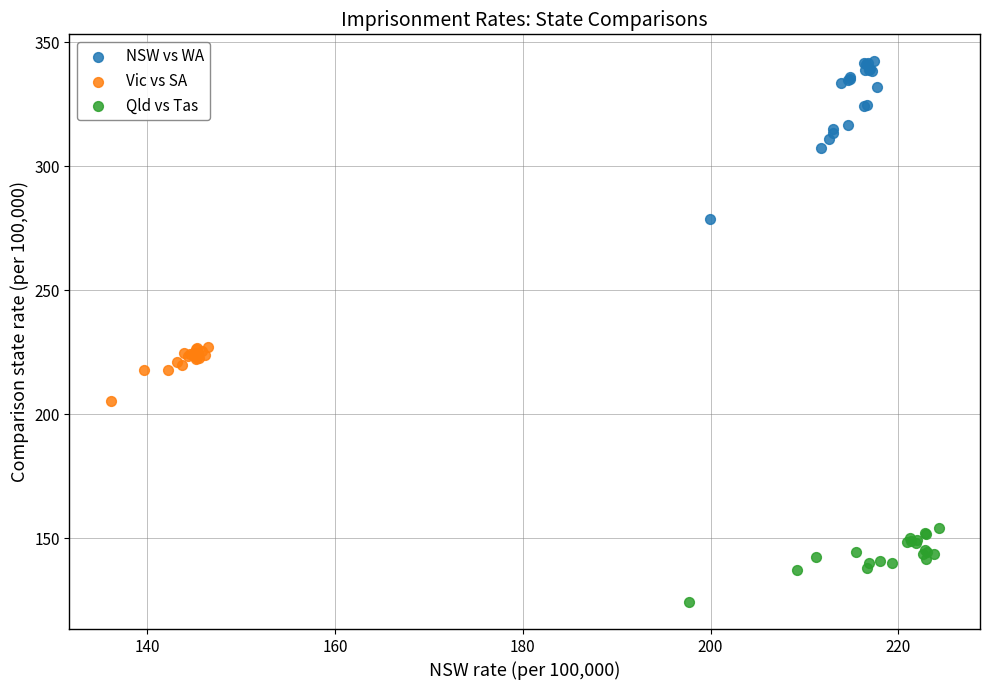

Which series reaches the maximum Y coordinate?

NSW vs WA